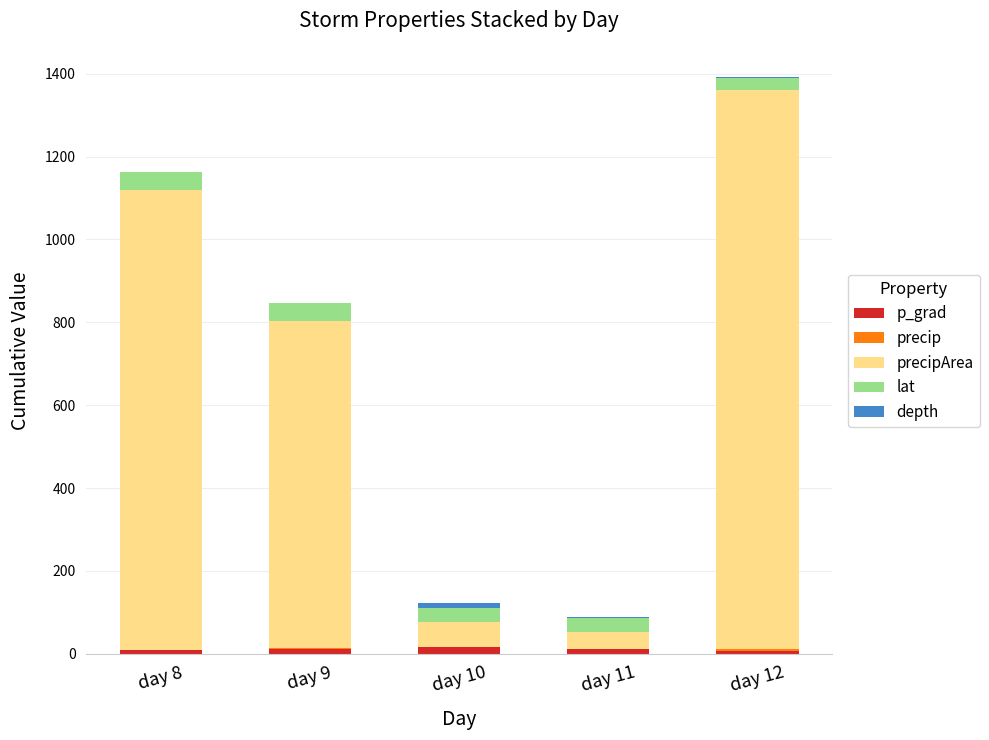

At which category is the sum across all series the highest?

day 12